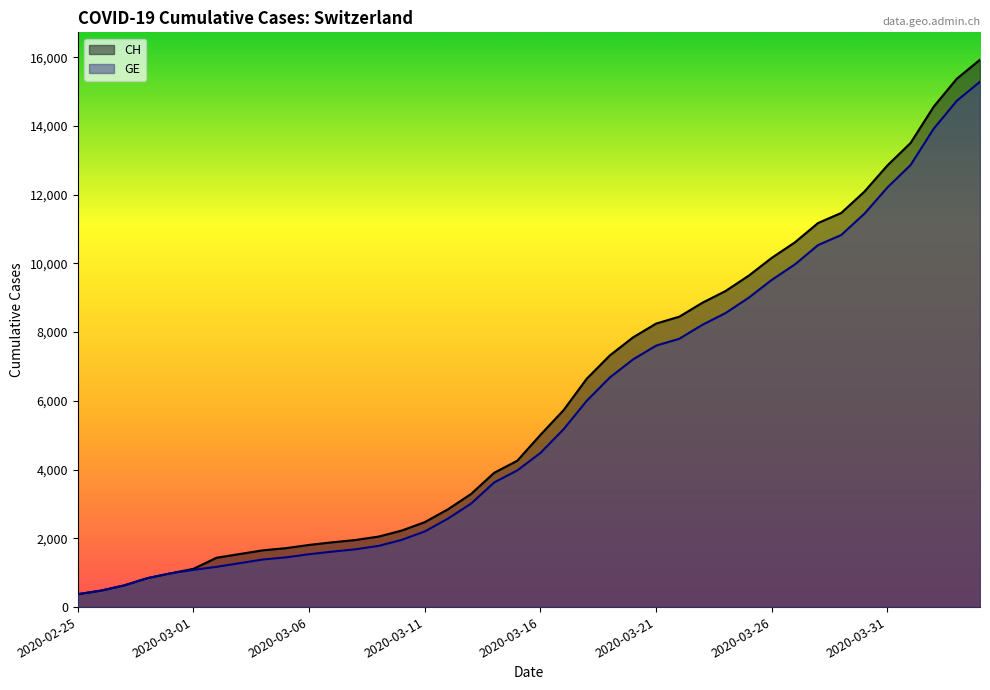

What position from the right is 2020-03-04?

32